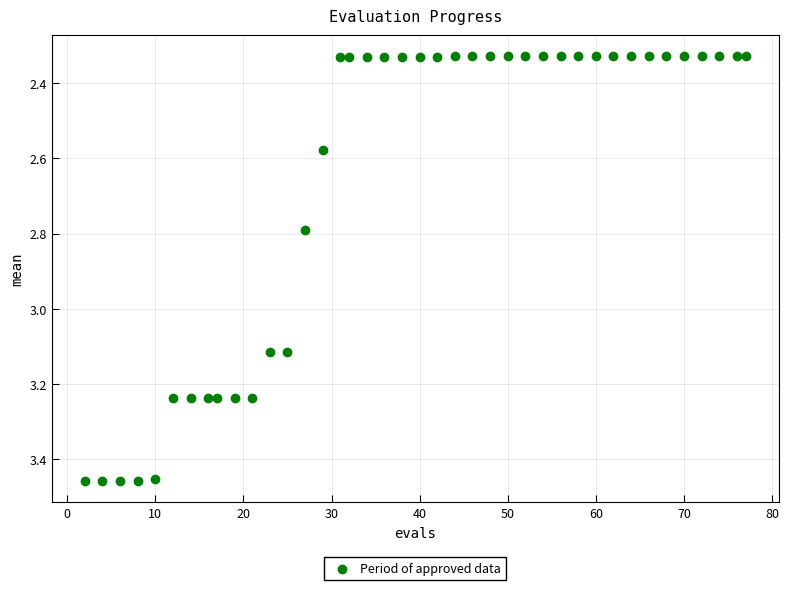

What is the range of X values (max minus min)?

75.0